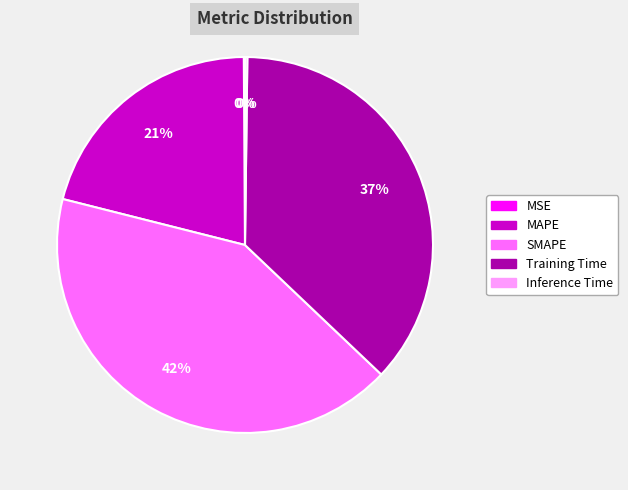

To the nearest percent, what is the difference between the SMAPE and MAPE slice percentages?

21%